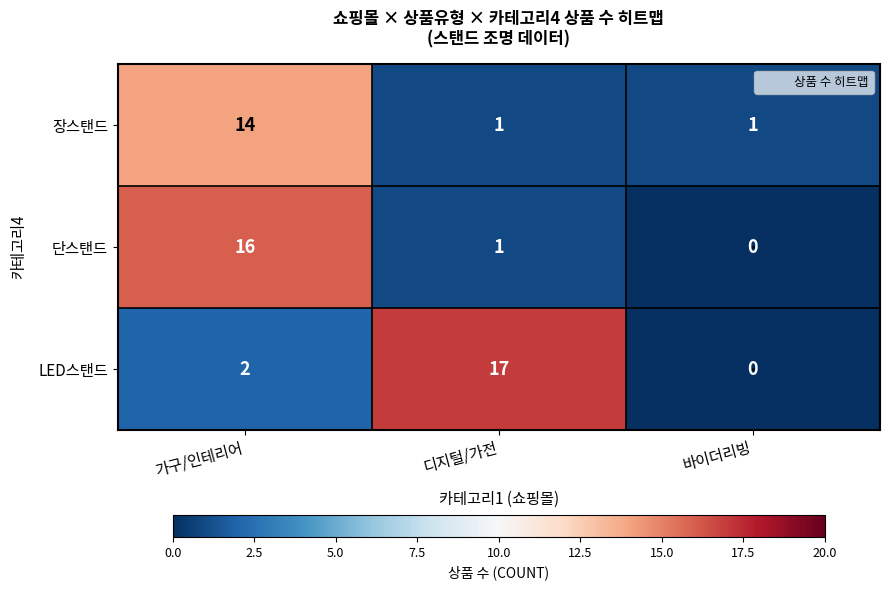

Is it true that 단스탠드 equals 1 at 디지털/가전?

True